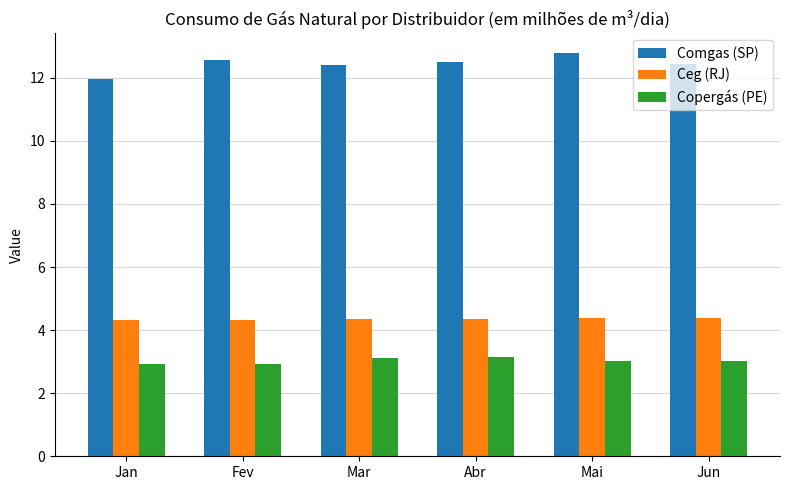

What are all the series names shown in the legend?

Comgas (SP), Ceg (RJ), Copergás (PE)